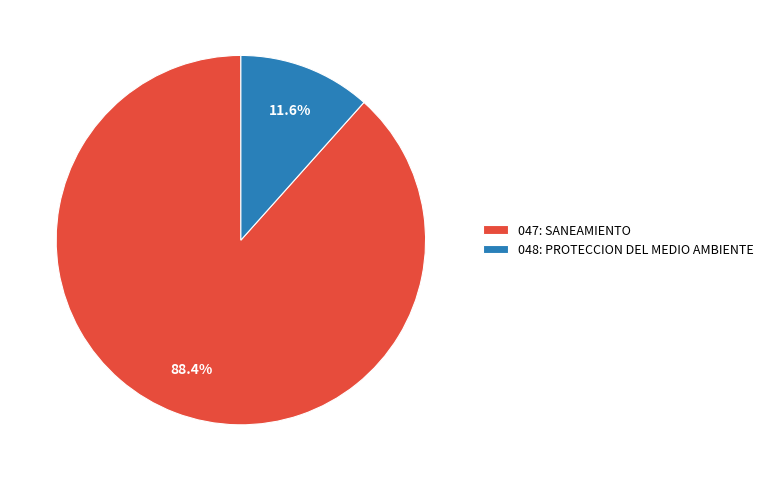

To the nearest percent, what percentage of the pie is 048: PROTECCION DEL MEDIO AMBIENTE?

12%